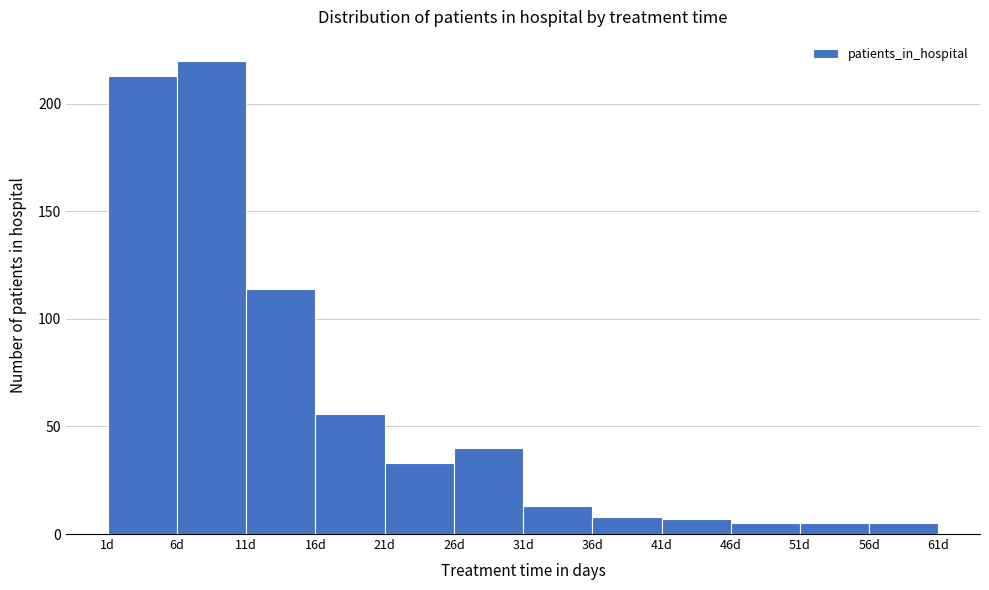

What is the height of the bar covering 26 to 31 on the x-axis? The values are not printed on the chart, so give them approximately, as read against the axis.

40